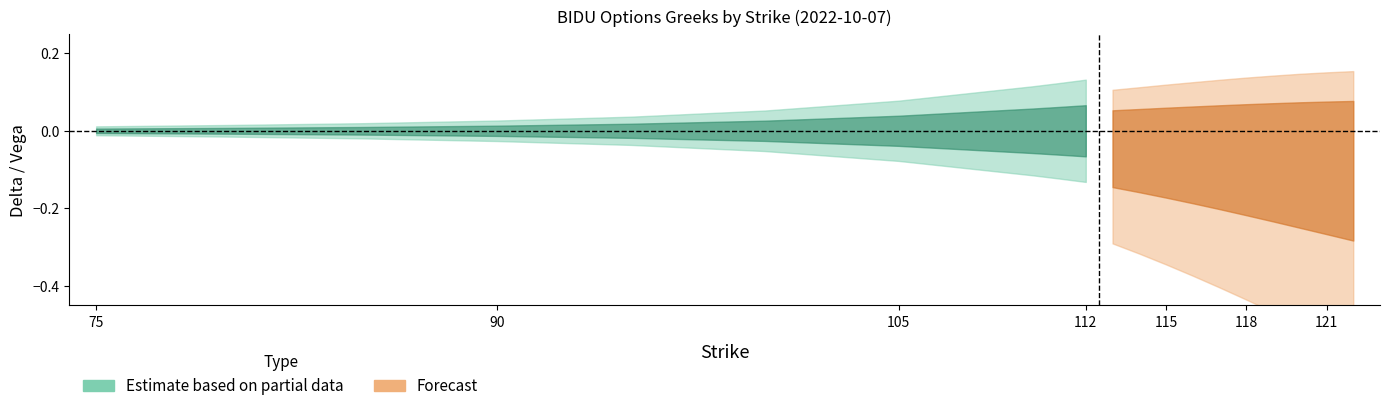

Does the chart display data point markers on the line(s)?

No